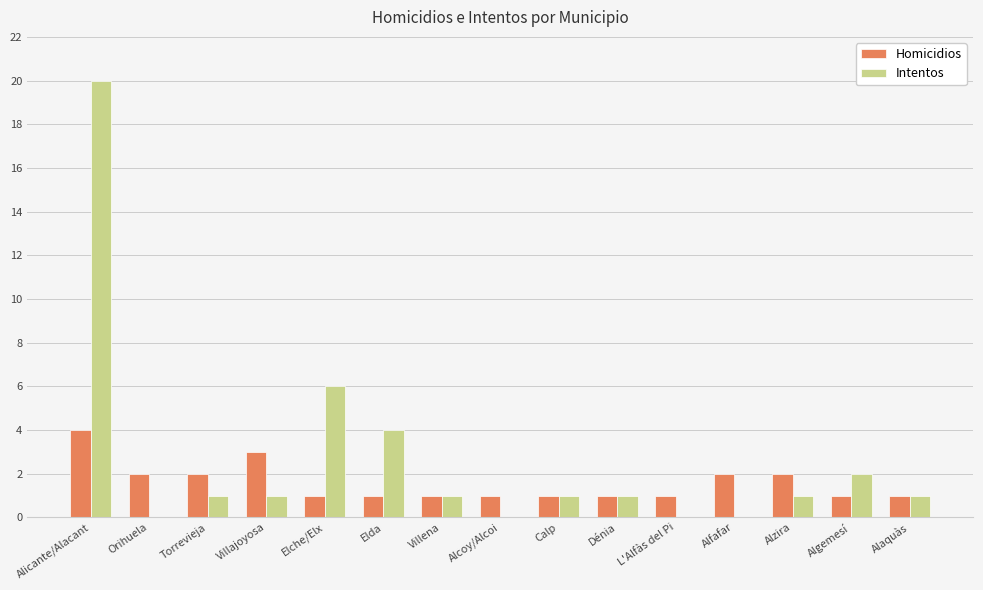

Which series has the largest total across all categories?

Intentos